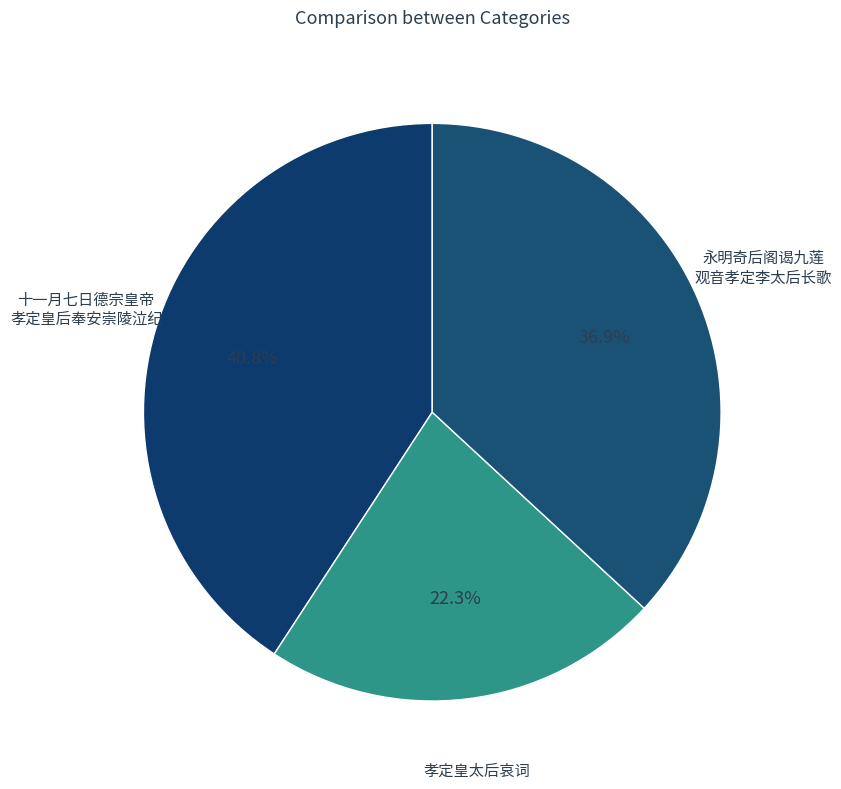

What is the smallest slice in the pie chart?

孝定皇太后哀词